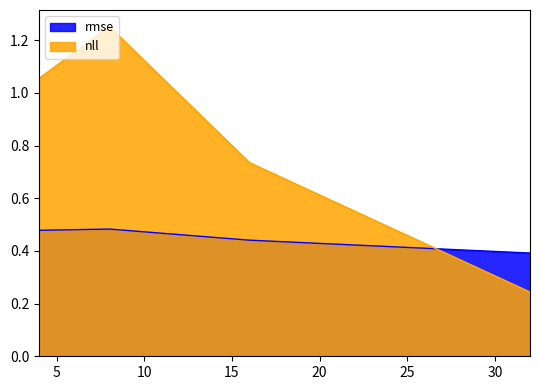

Reading left to right, what are all the values shown in this chart?

rmse: 4=0.5	8=0.5	16=0.4	32=0.4
nll: 4=1.1	8=1.3	16=0.7	32=0.2